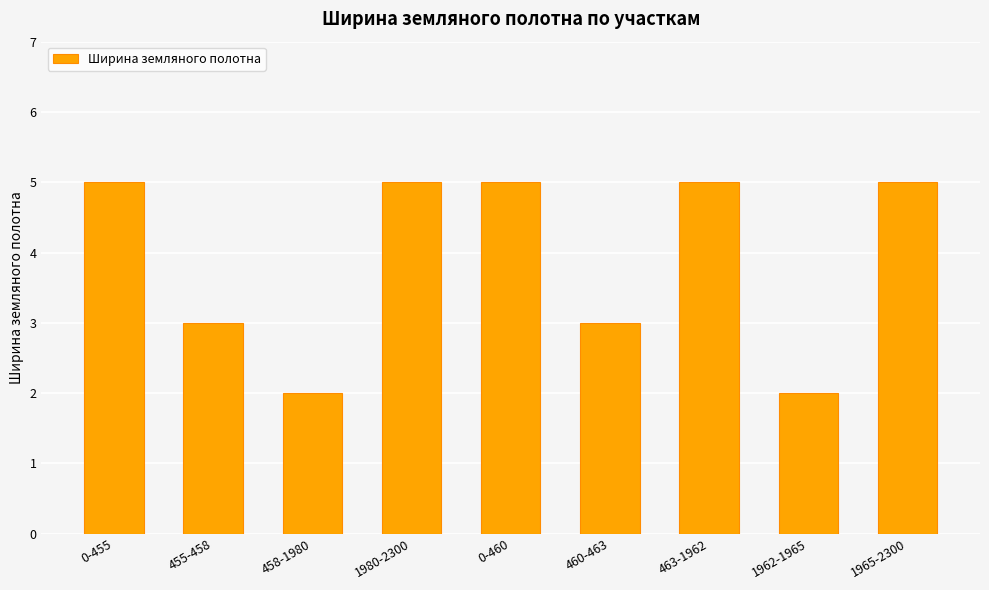

What is the average value?

4